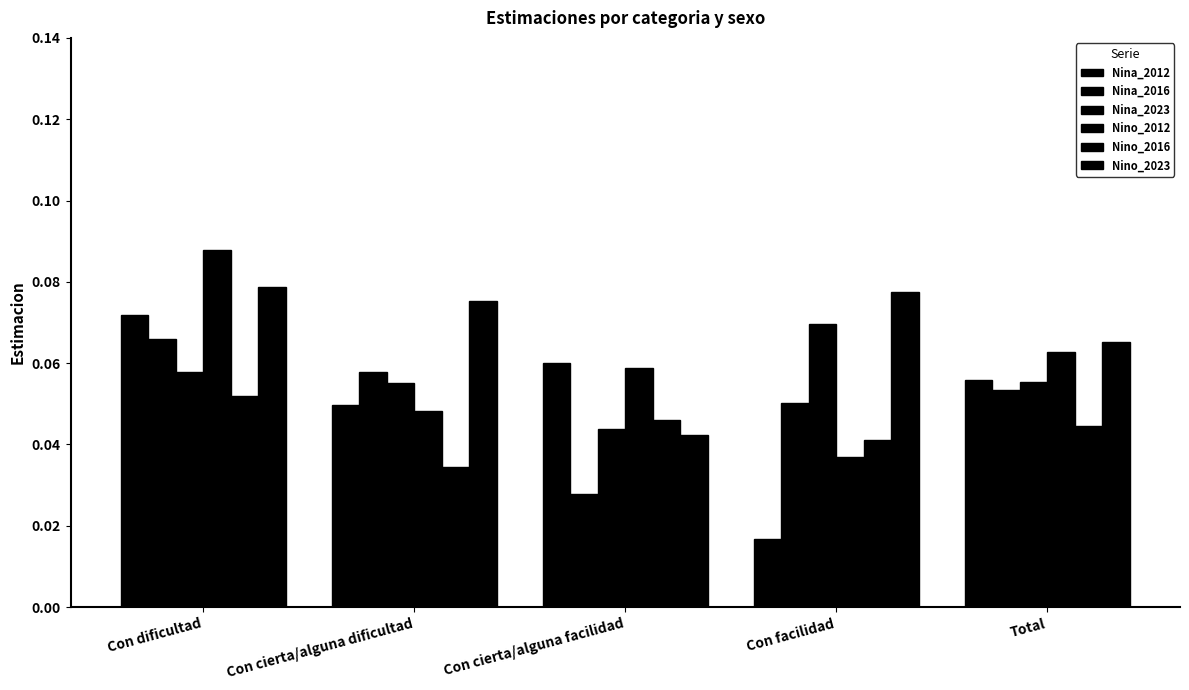

The Nina_2016 series shows 0.1 at Con cierta/alguna dificultad. True or false?

False